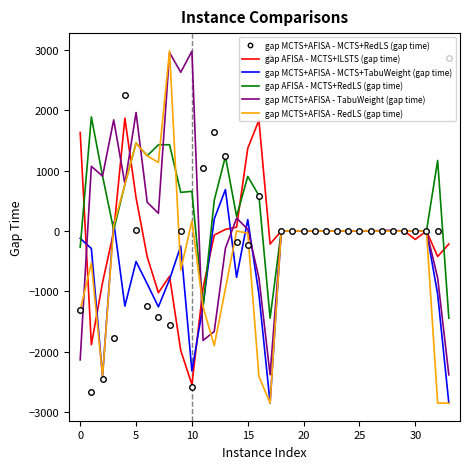

Count the number of categories in the chart.

34